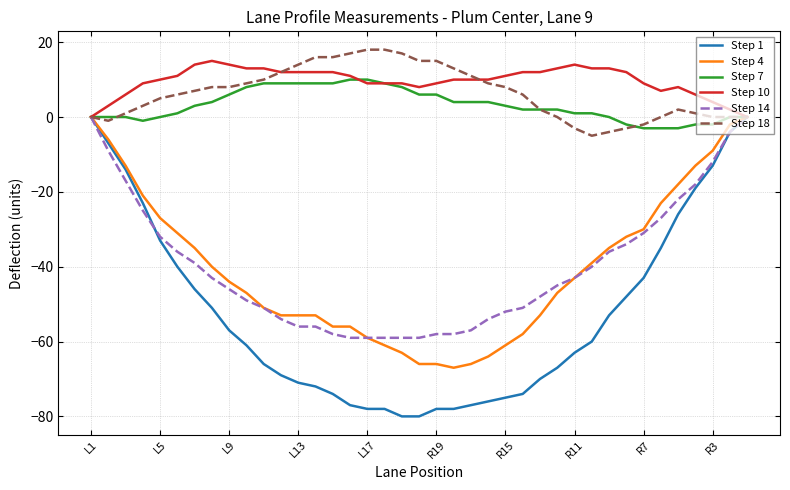

How many lines are shown in the chart?

6